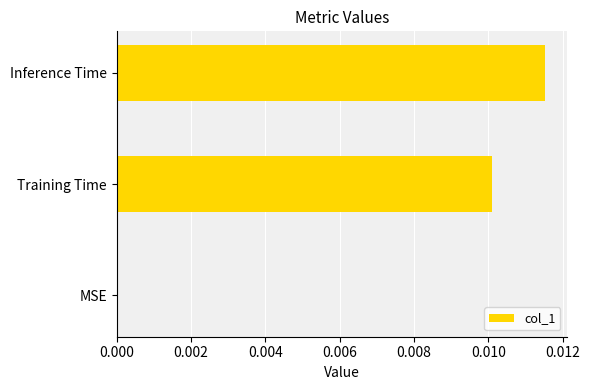

How many values are between 0 and 1?

3